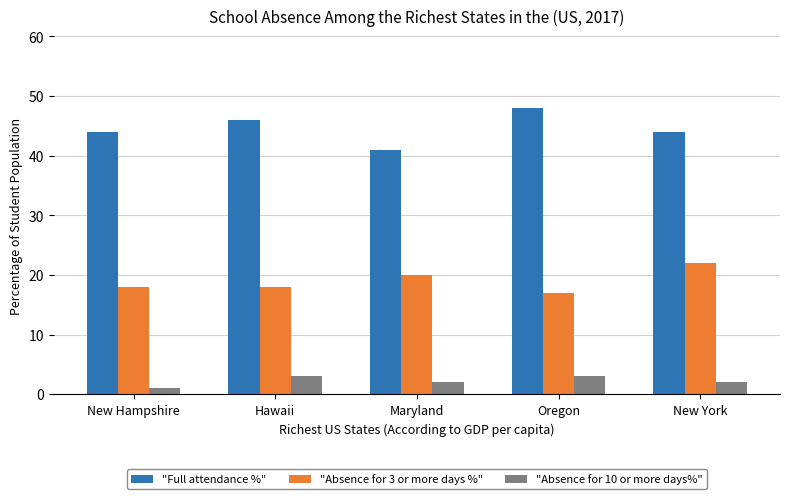

What are all the series names shown in the legend?

"Full attendance %", "Absence for 3 or more days %", "Absence for 10 or more days%"